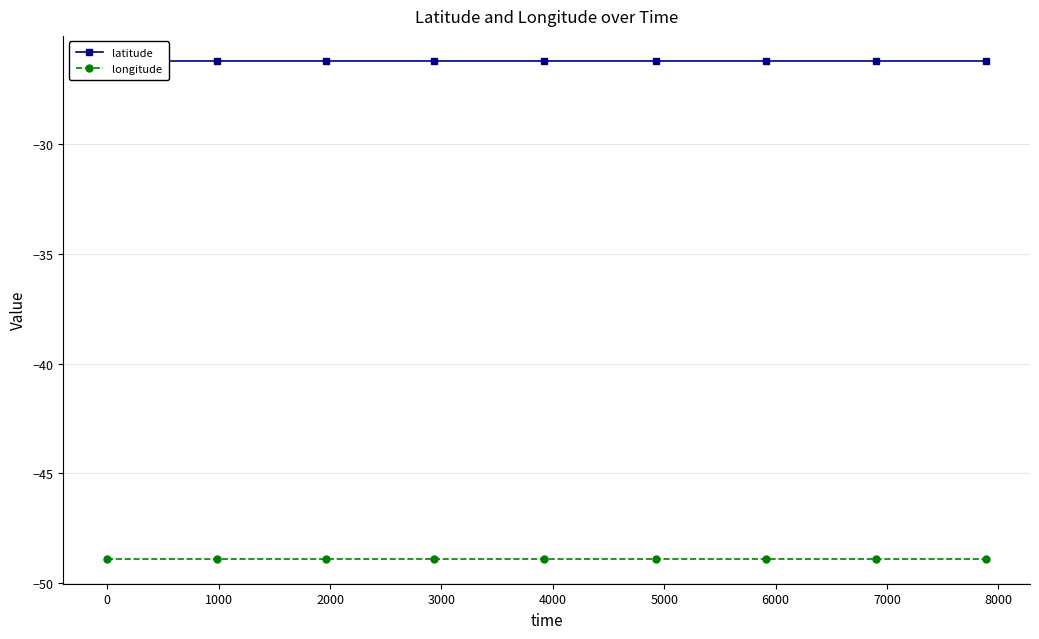

Which series has the largest range (max minus min)?

latitude